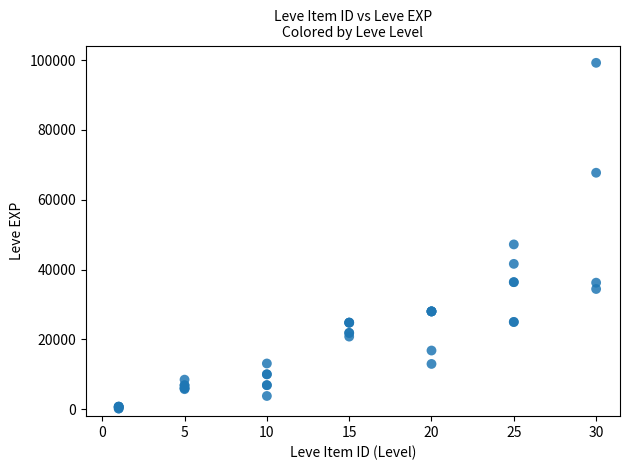

What Y value in the scatter plot is closest to 49690?

47200